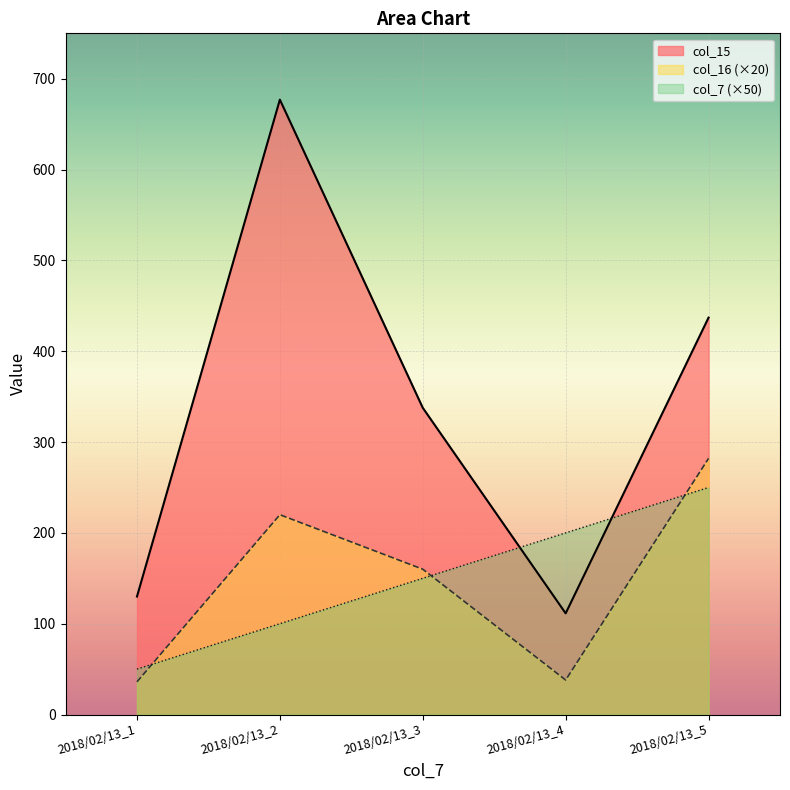

Where is the first local minimum for col_15?

2018/02/13_4